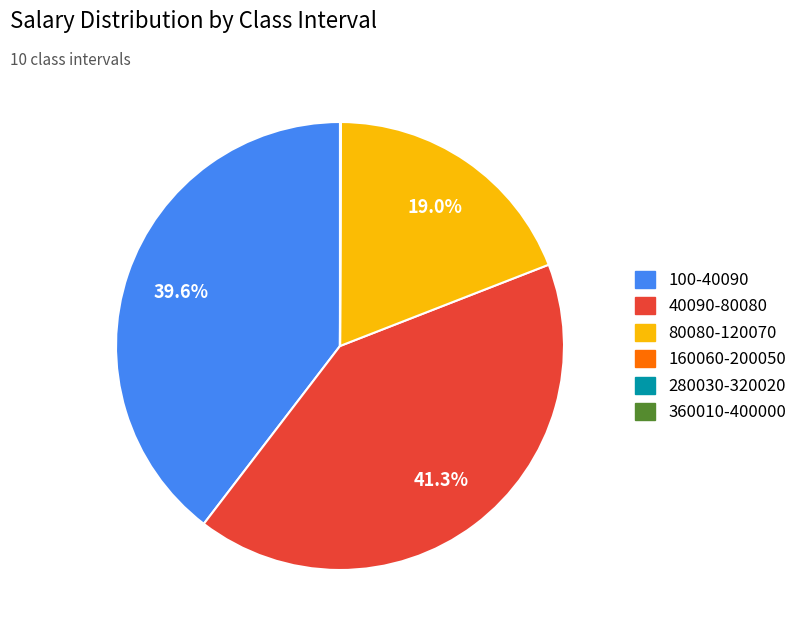

Is there any slice that represents more than half of the pie?

No